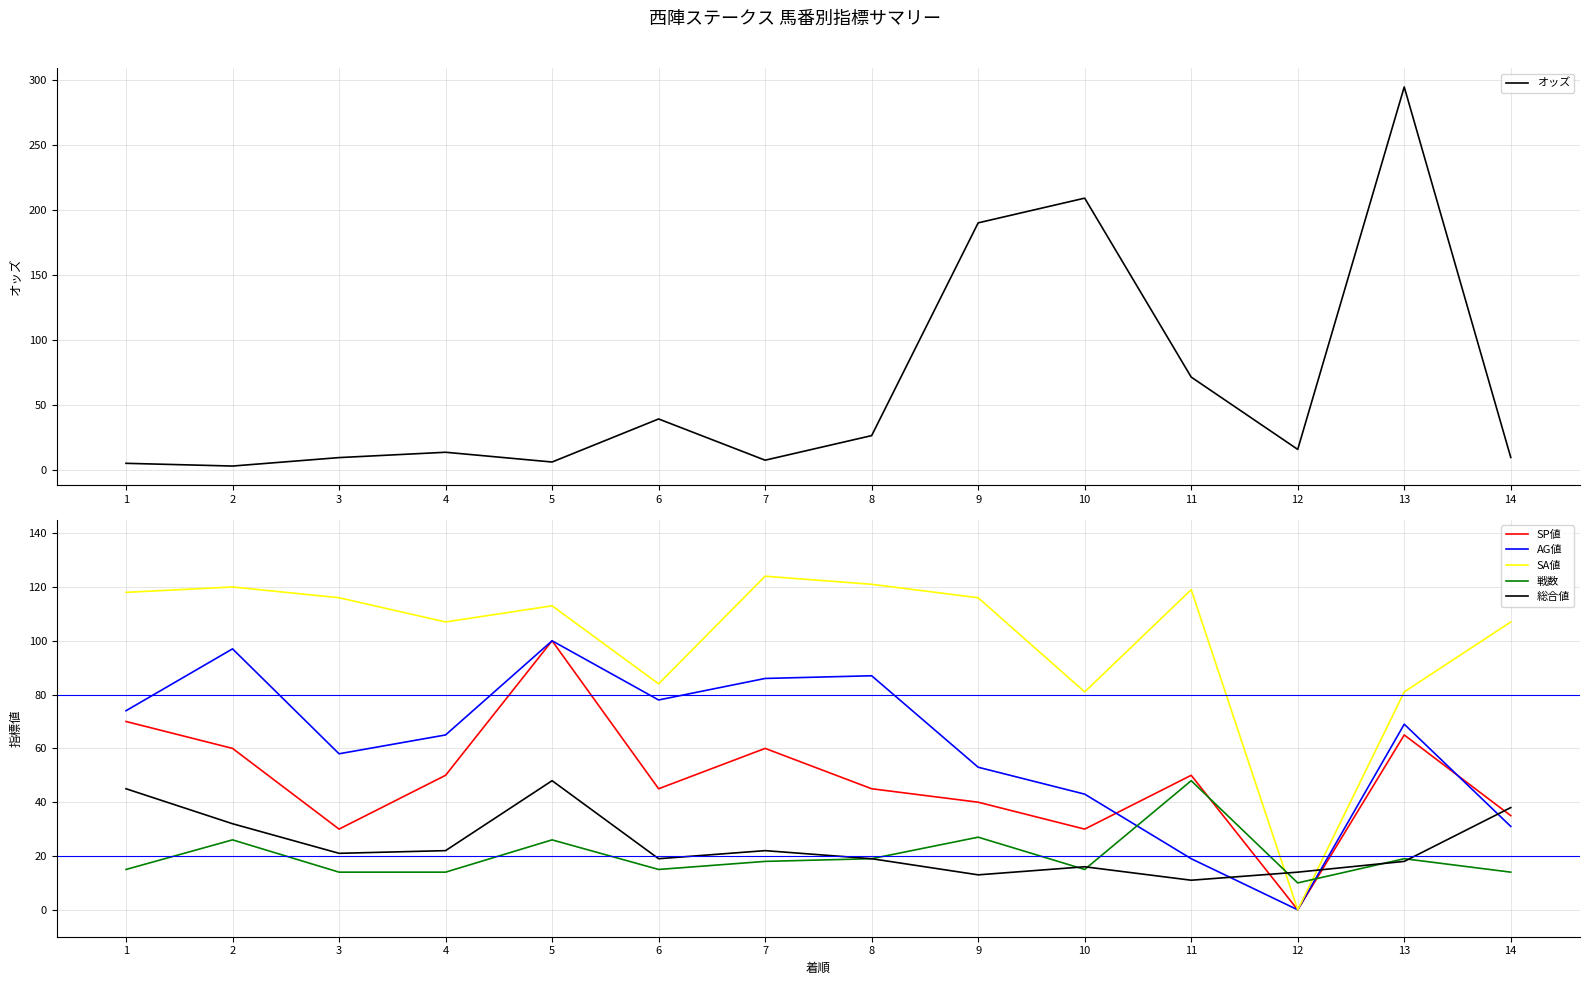

Reading right to left, extract all data points from this chart.

オッズ: 9.6	294.5	15.8	71.4	209.0	190.0	26.4	7.5	39.2	6.1	13.6	9.5	3.0	5.1
SP値: 35.0	65.0	0.0	50.0	30.0	40.0	45.0	60.0	45.0	100.0	50.0	30.0	60.0	70.0
AG値: 31.0	69.0	0.0	19.0	43.0	53.0	87.0	86.0	78.0	100.0	65.0	58.0	97.0	74.0
SA値: 107.0	81.0	0.0	119.0	81.0	116.0	121.0	124.0	84.0	113.0	107.0	116.0	120.0	118.0
戦数: 14.0	19.0	10.0	48.0	15.0	27.0	19.0	18.0	15.0	26.0	14.0	14.0	26.0	15.0
総合値: 38.0	18.0	14.0	11.0	16.0	13.0	19.0	22.0	19.0	48.0	22.0	21.0	32.0	45.0